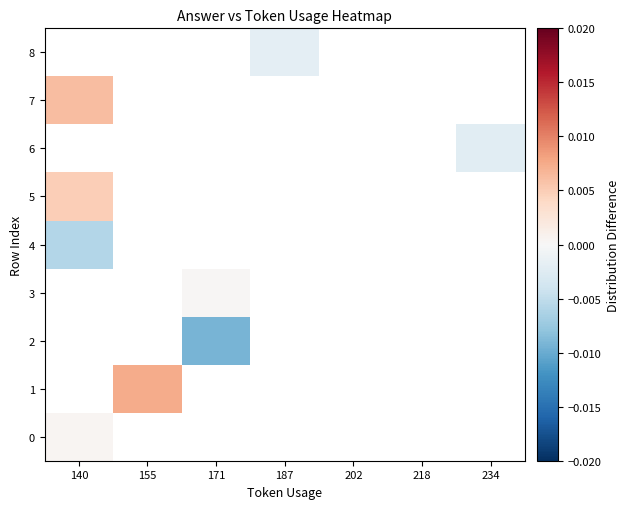

How many data points does each series have?

7